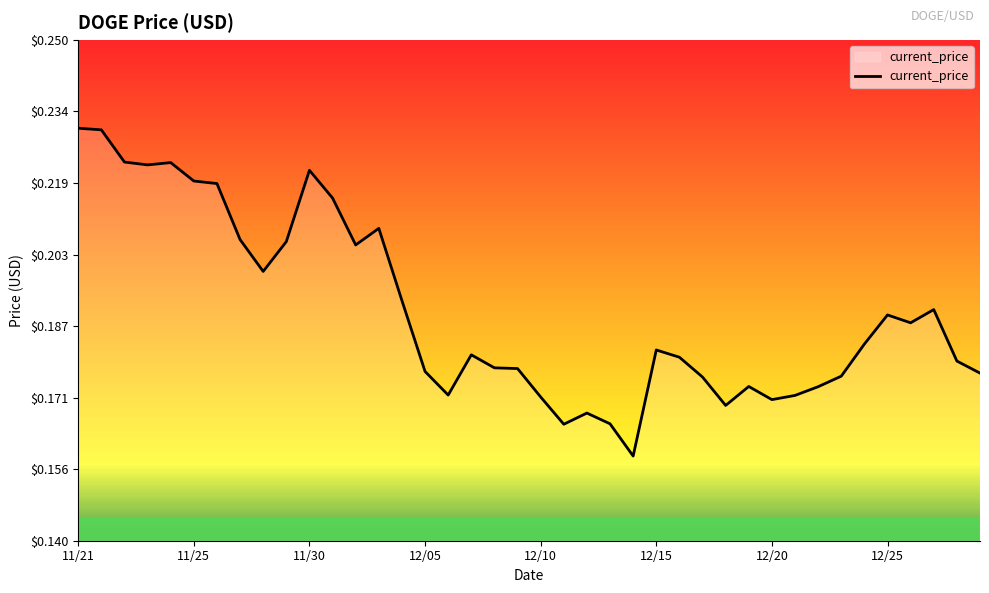

List the labels in order of value, smallest first.

12/14, 12/11, 12/13, 12/12, 12/18, 12/20, 12/10, 12/21, 12/06, 12/22, 12/19, 12/17, 12/23, 12/29, 12/05, 12/09, 12/08, 12/28, 12/16, 12/07, 12/15, 12/24, 12/26, 12/25, 12/27, 12/04, 11/28, 12/02, 11/29, 11/27, 12/03, 12/01, 11/26, 11/25, 11/30, 11/23, 11/24, 11/22, 11/21, 11/21